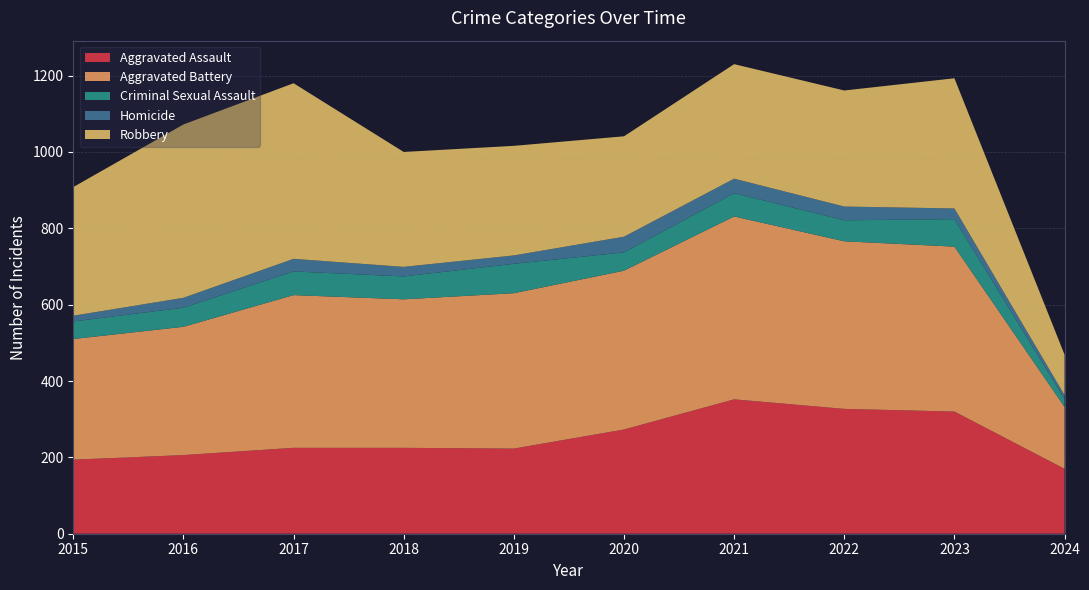

Reading right to left, what are all the values shown in this chart?

Aggravated Assault: 2024=170	2023=320	2022=327	2021=352	2020=273	2019=223	2018=225	2017=225	2016=206	2015=194
Aggravated Battery: 2024=162	2023=432	2022=439	2021=479	2020=416	2019=407	2018=389	2017=400	2016=336	2015=316
Criminal Sexual Assault: 2024=21	2023=72	2022=55	2021=61	2020=48	2019=77	2018=60	2017=62	2016=50	2015=46
Homicide: 2024=10	2023=28	2022=36	2021=38	2020=41	2019=22	2018=25	2017=33	2016=26	2015=15
Robbery: 2024=106	2023=341	2022=304	2021=300	2020=263	2019=287	2018=301	2017=460	2016=454	2015=337